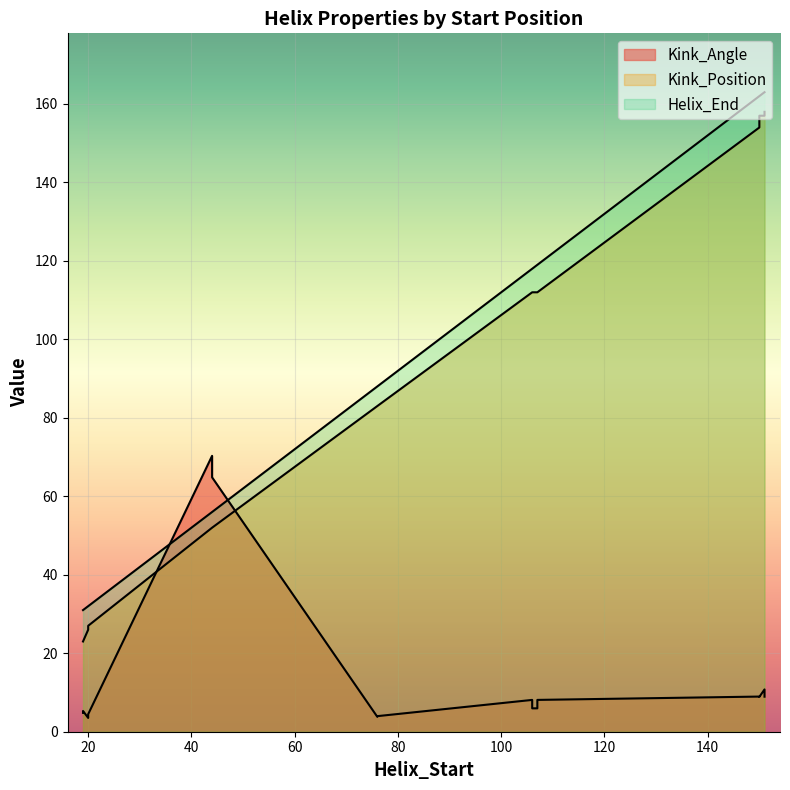

What is the difference between the maximum and minimum values in the Helix_End series?

132.0